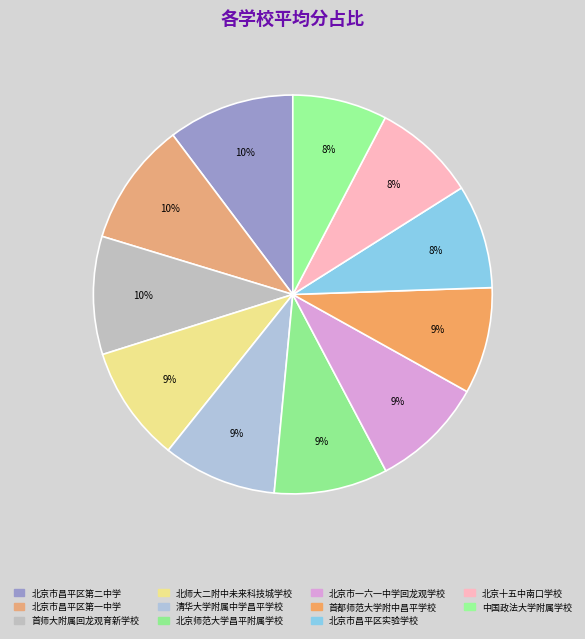

How many segments does this pie chart have?

11